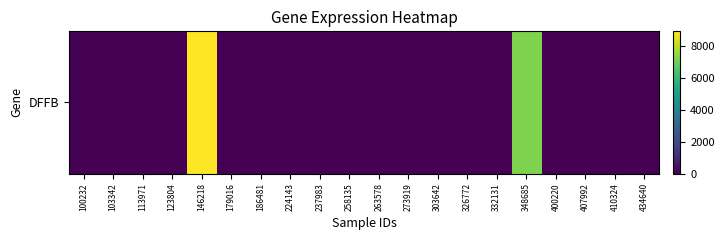

Reading right to left, what are all the values shown in this chart?

434640=0	410324=0	407992=0	400220=0	348685=7158	332131=0	326772=0	303642=0	273919=0	263578=0	258135=0	237983=0	224143=0	186481=0	179016=0	146218=8890	123804=0	113971=0	103342=0	100232=0